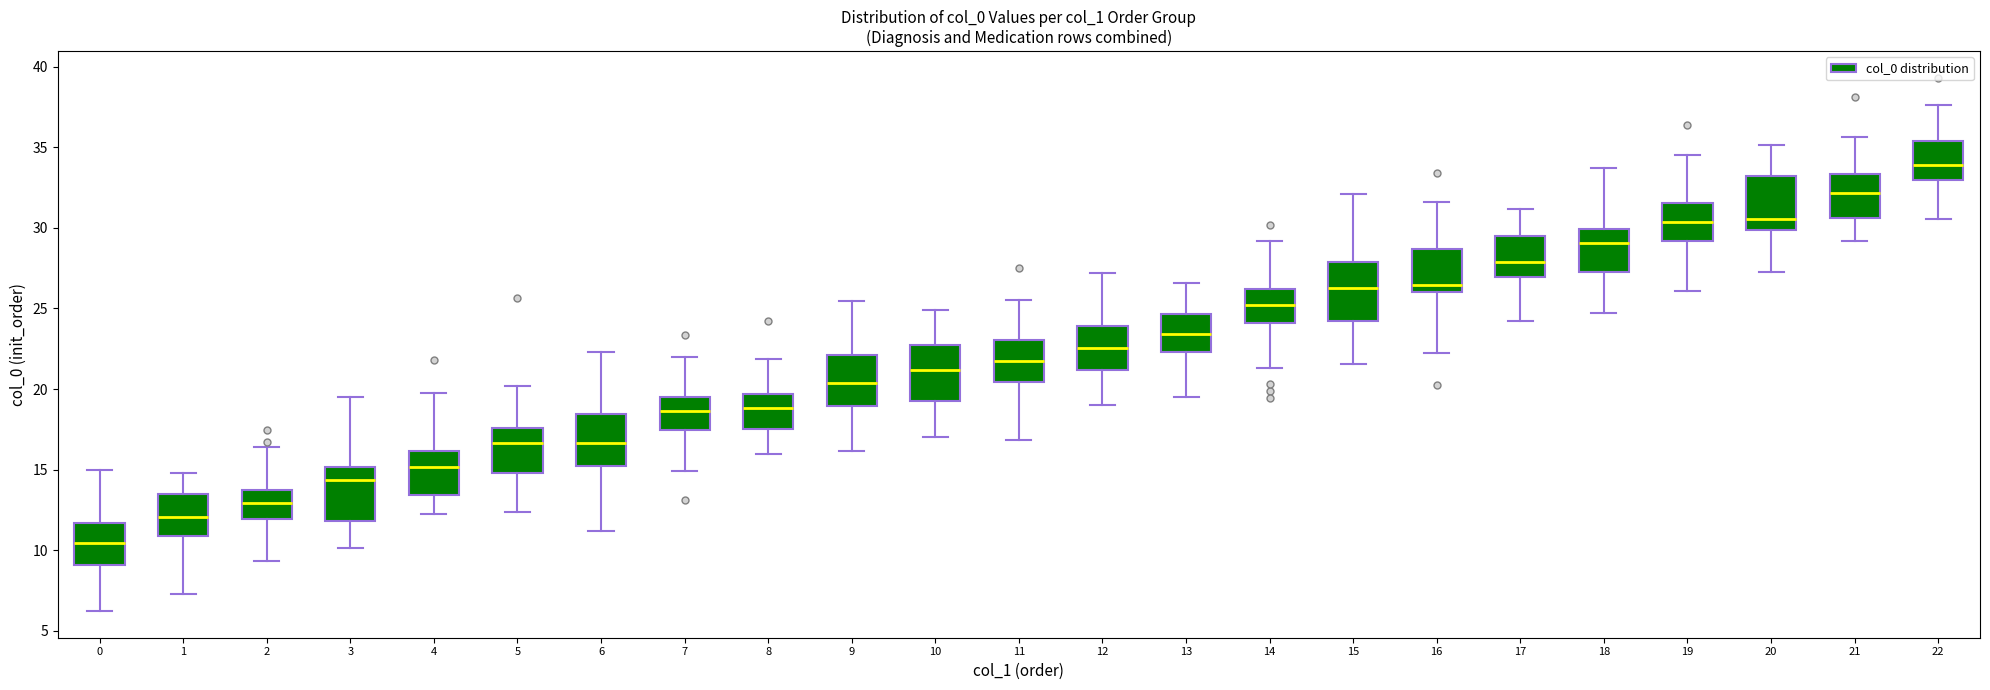

Reading left to right, read every box against the y-axis: the position of its median line, the range the box covers, and the ends of its whiskers. The values are not printed on the chart, so give them approximately, as read against the axis.

0: median 10.5, box 9.0 to 11.5, whiskers 6.0 to 15.0
1: median 12.0, box 11.0 to 13.5, whiskers 7.5 to 15.0
2: median 13.0, box 12.0 to 14.0, whiskers 9.5 to 16.5
3: median 14.5, box 12.0 to 15.0, whiskers 10.0 to 19.5
4: median 15.0, box 13.5 to 16.0, whiskers 12.5 to 19.5
5: median 16.5, box 15.0 to 17.5, whiskers 12.5 to 20.0
6: median 16.5, box 15.0 to 18.5, whiskers 11.0 to 22.5
7: median 18.5, box 17.5 to 19.5, whiskers 15.0 to 22.0
8: median 19.0, box 17.5 to 19.5, whiskers 16.0 to 22.0
9: median 20.5, box 19.0 to 22.0, whiskers 16.0 to 25.5
10: median 21.0, box 19.0 to 23.0, whiskers 17.0 to 25.0
11: median 22.0, box 20.5 to 23.0, whiskers 17.0 to 25.5
12: median 22.5, box 21.0 to 24.0, whiskers 19.0 to 27.0
13: median 23.5, box 22.5 to 24.5, whiskers 19.5 to 26.5
14: median 25.0, box 24.0 to 26.0, whiskers 21.5 to 29.0
15: median 26.5, box 24.0 to 28.0, whiskers 21.5 to 32.0
16: median 26.5, box 26.0 to 28.5, whiskers 22.0 to 31.5
17: median 28.0, box 27.0 to 29.5, whiskers 24.5 to 31.0
18: median 29.0, box 27.5 to 30.0, whiskers 24.5 to 33.5
19: median 30.5, box 29.0 to 31.5, whiskers 26.0 to 34.5
20: median 30.5, box 30.0 to 33.5, whiskers 27.5 to 35.0
21: median 32.0, box 30.5 to 33.5, whiskers 29.0 to 35.5
22: median 34.0, box 33.0 to 35.5, whiskers 30.5 to 37.5